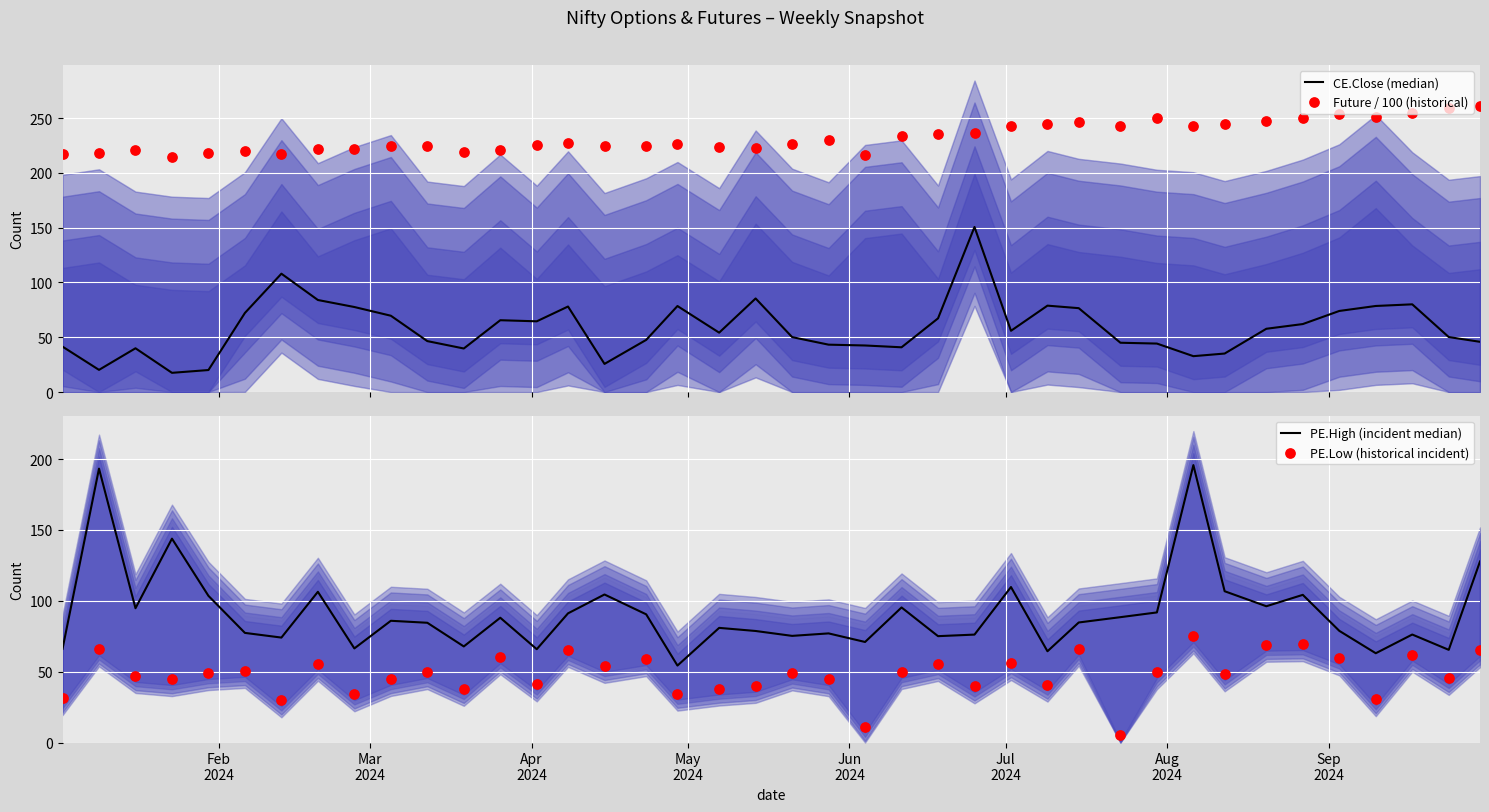

At how many categories does at least one series exceed 112?

40